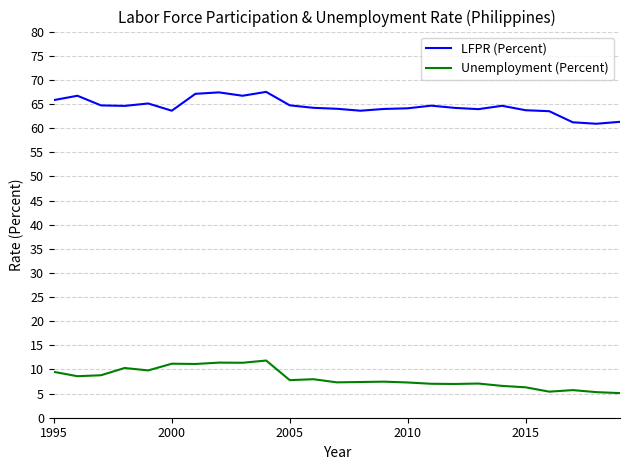

True or false: LFPR (Percent) and Unemployment (Percent) cross at least once.

False